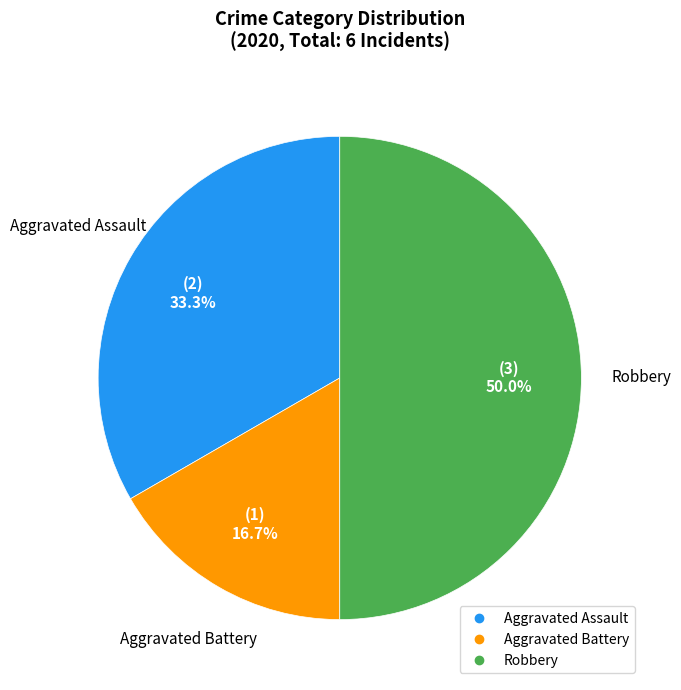

What percentage is NOT represented by Aggravated Battery?

83.3%